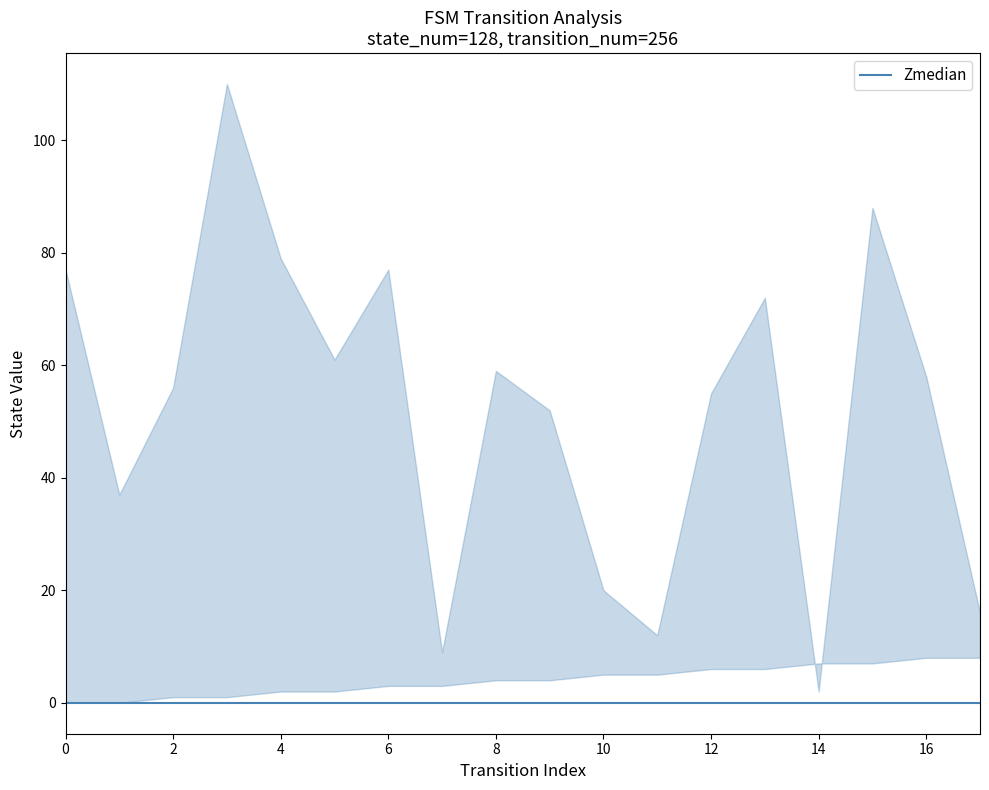

At how many categories does at least one series exceed 54?

11